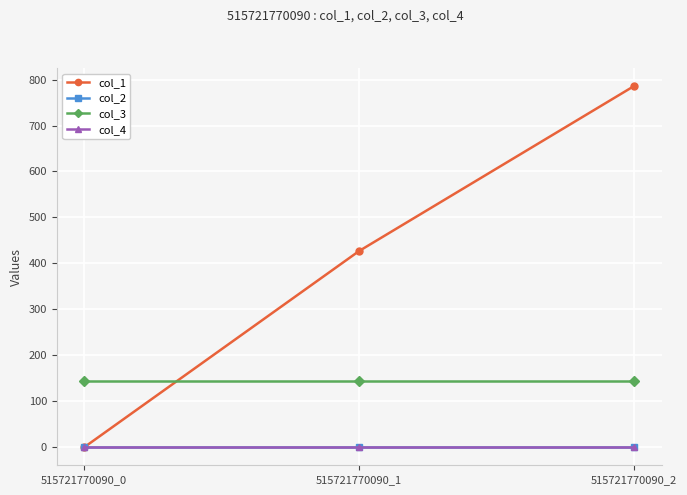

What value does the col_3 series have at 515721770090_1?

144.0